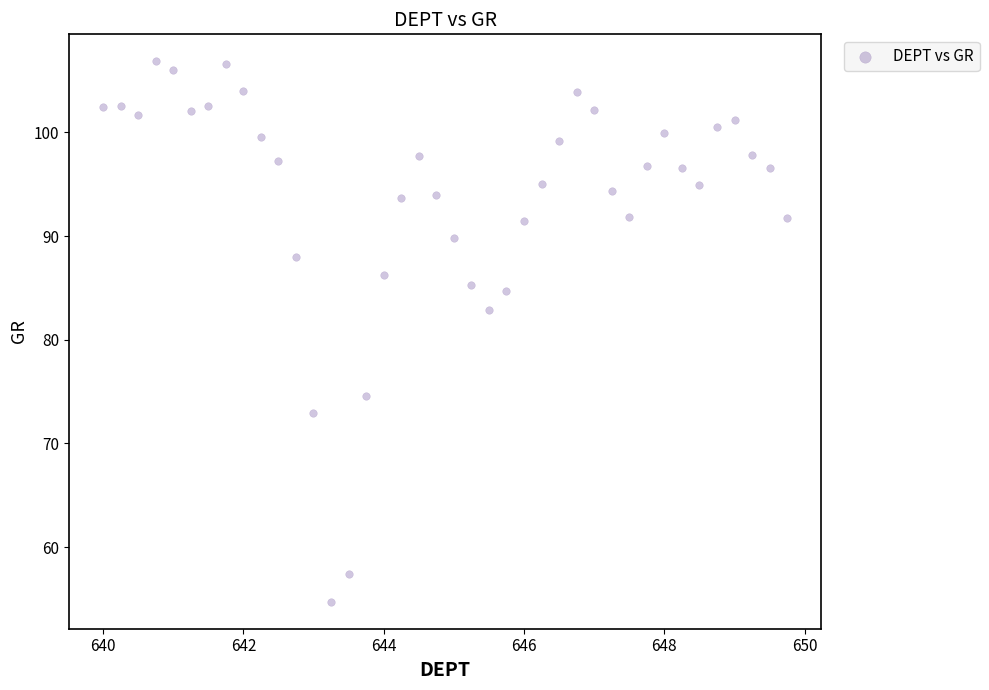

What is the range of X values (max minus min)?

9.8